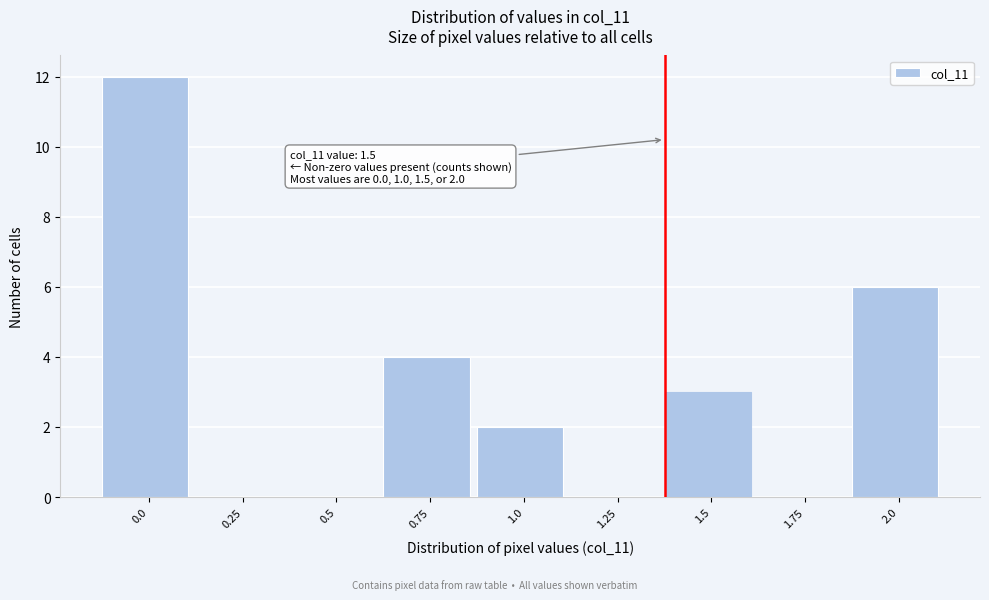

Reading left to right, list all the values displayed in this chart.

0.0=12	0.25=0	0.5=0	0.75=4	1.0=2	1.25=0	1.5=3	1.75=0	2.0=6